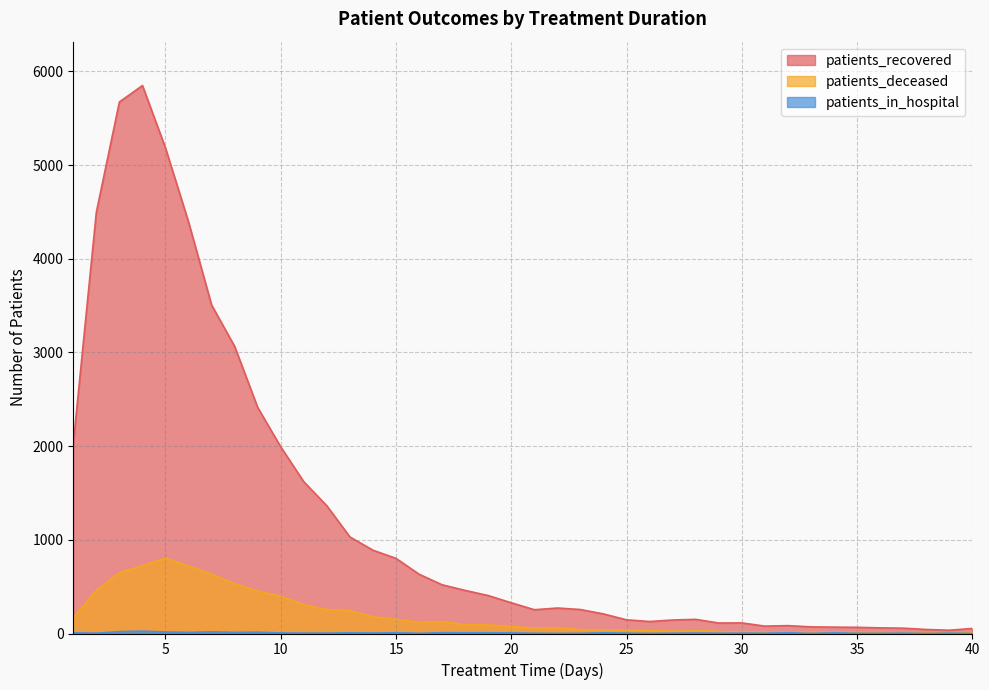

What is the lowest value of the patients_recovered series?

35